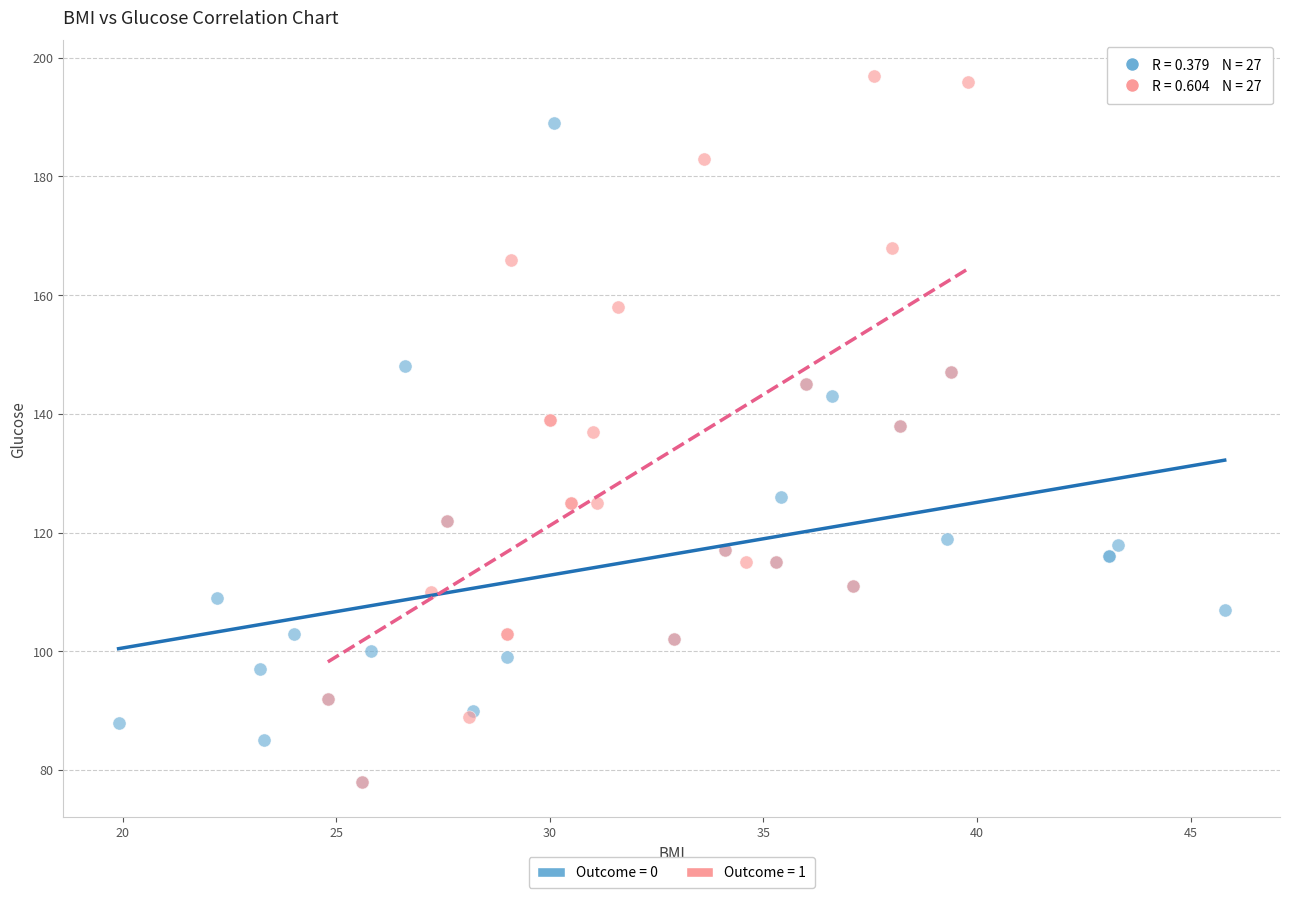

Which series has the largest Y range (max minus min)?

Outcome = 1